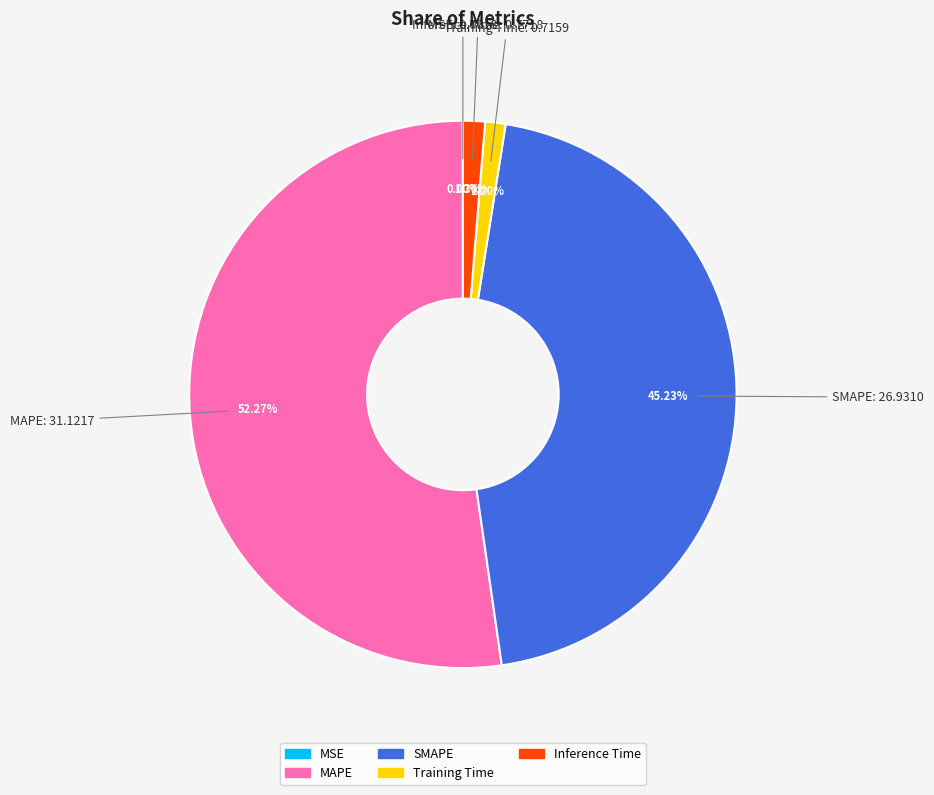

Between SMAPE and MAPE, which is larger?

MAPE